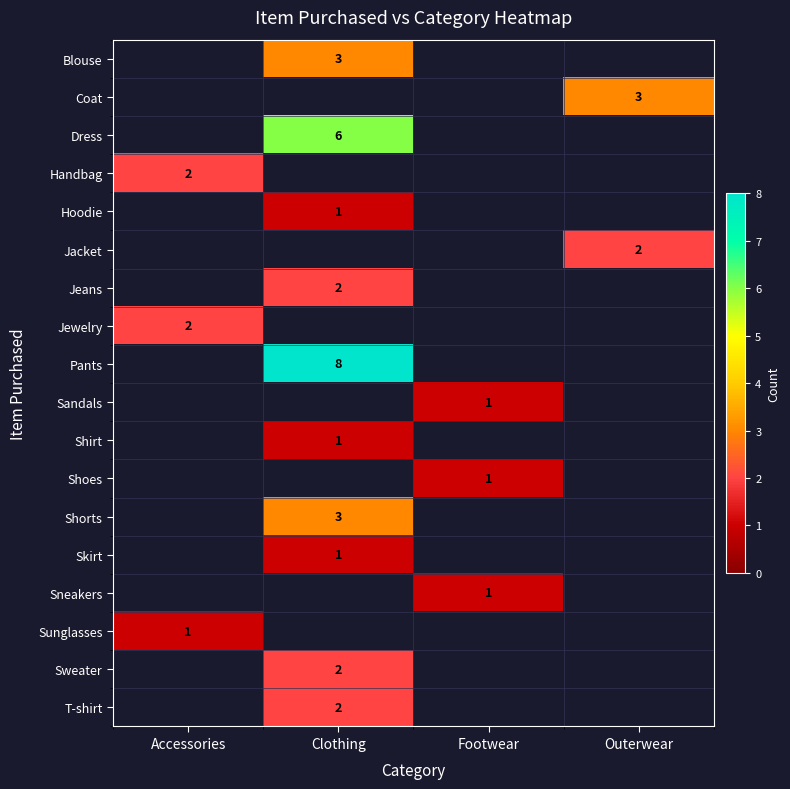

Is it true that Sneakers equals 0 at Footwear?

False